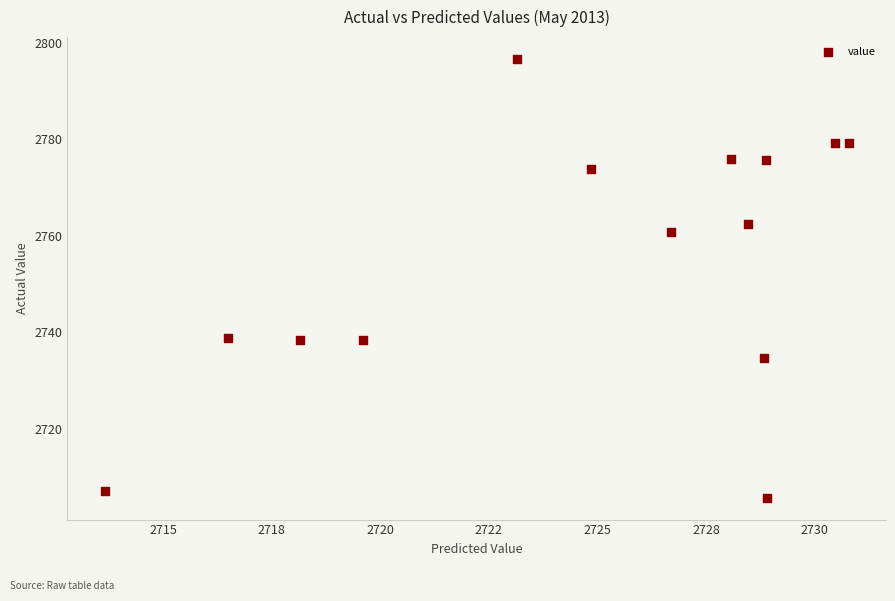

What is the range of X values (max minus min)?

17.1